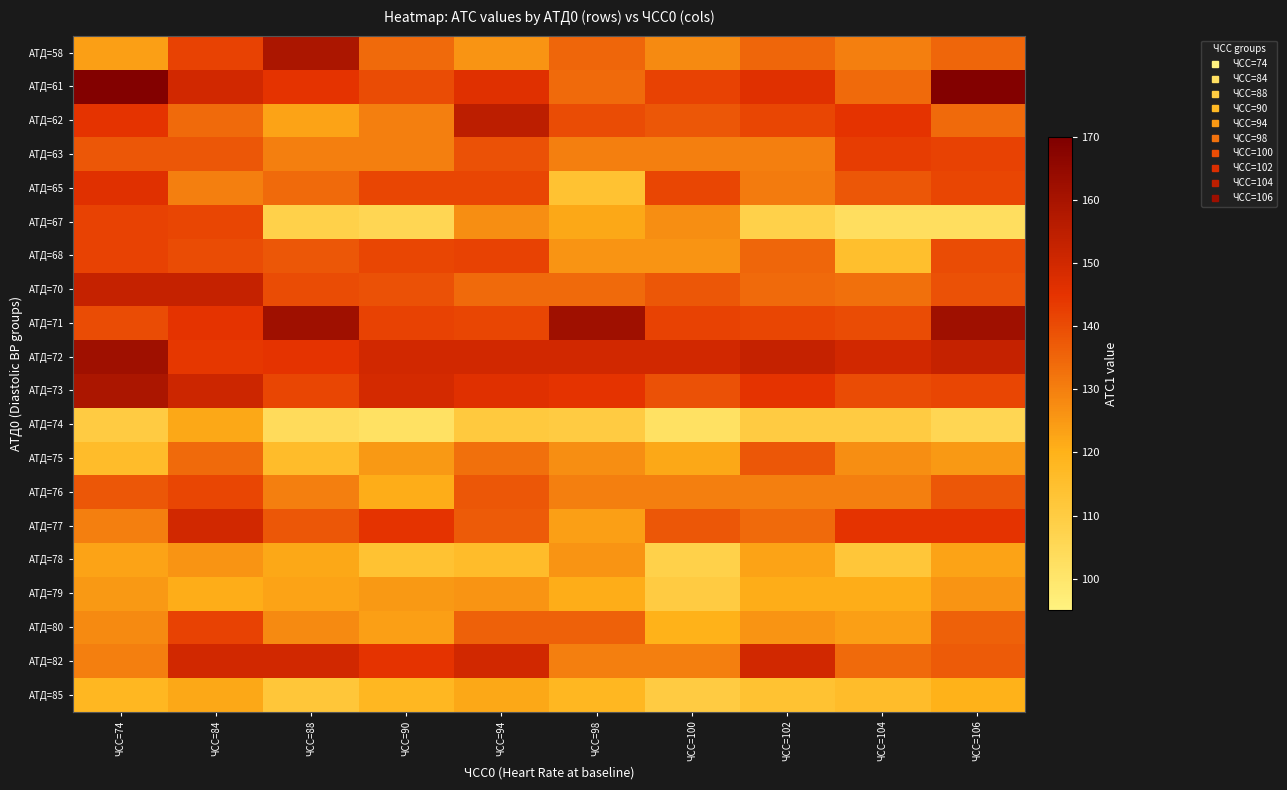

At which category is the sum across all series the highest?

ЧСС=84